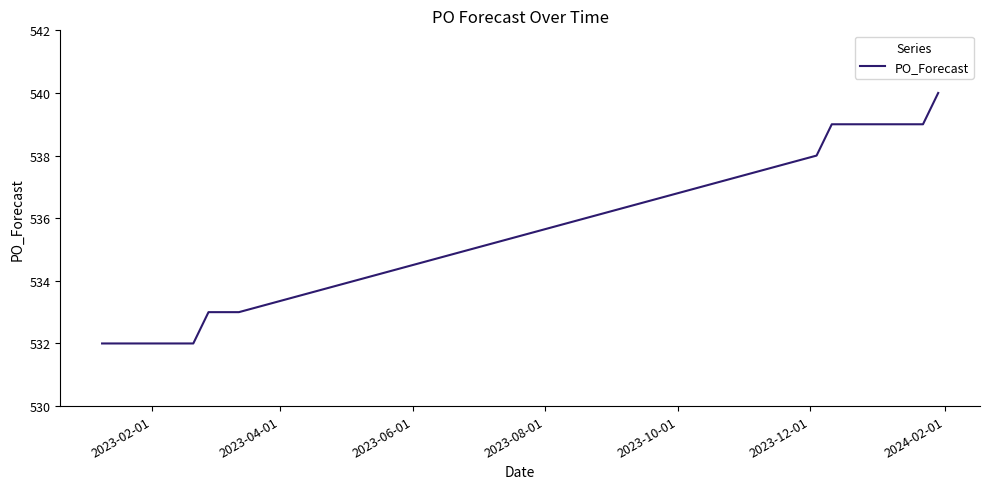

What is the minimum value shown in the chart?

532